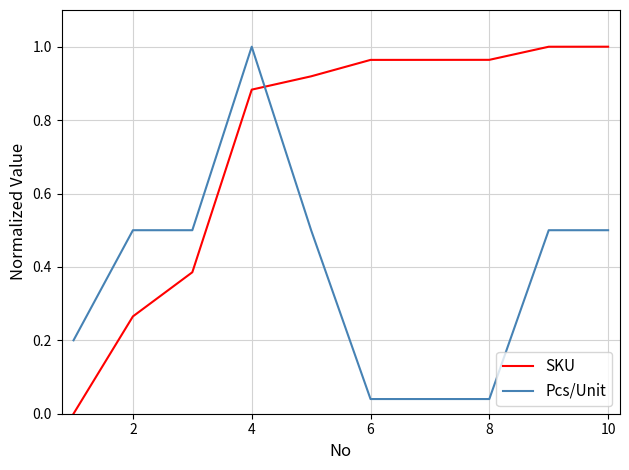

Which series has the largest total across all categories?

SKU